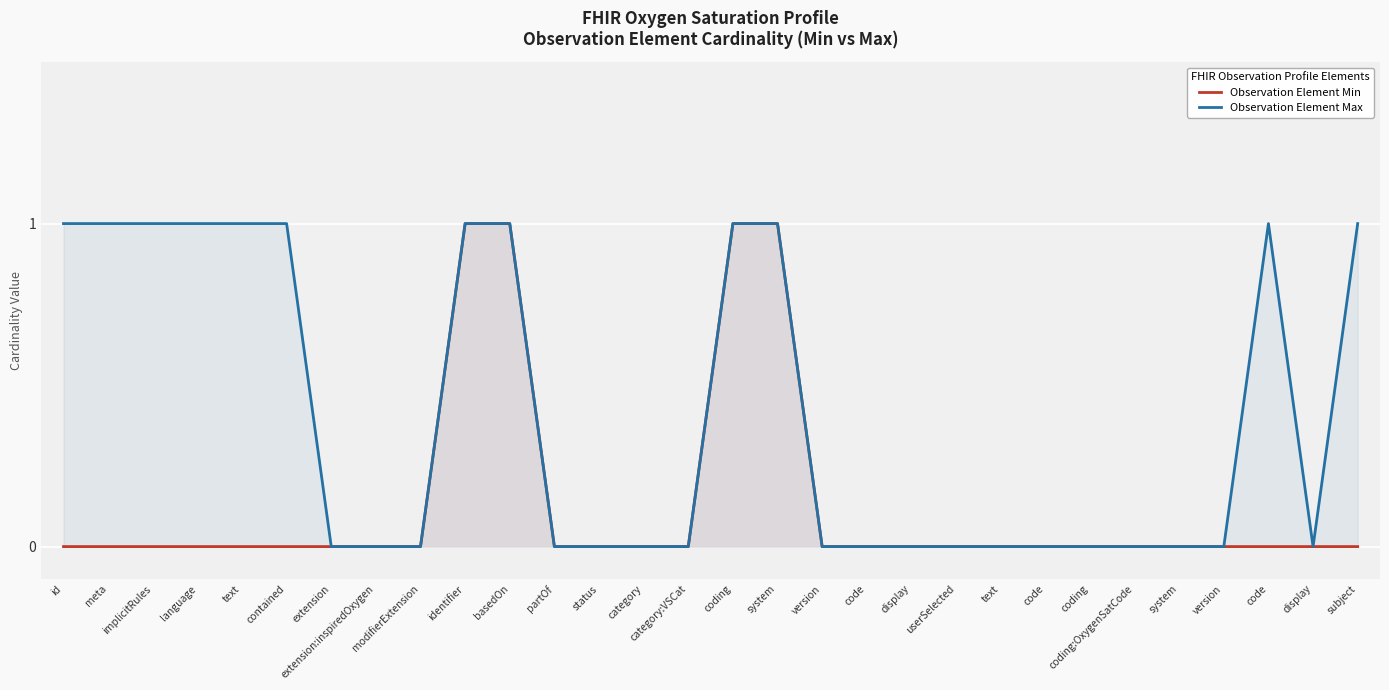

List the series in order of their overall mean, highest first.

Observation Element Max, Observation Element Min